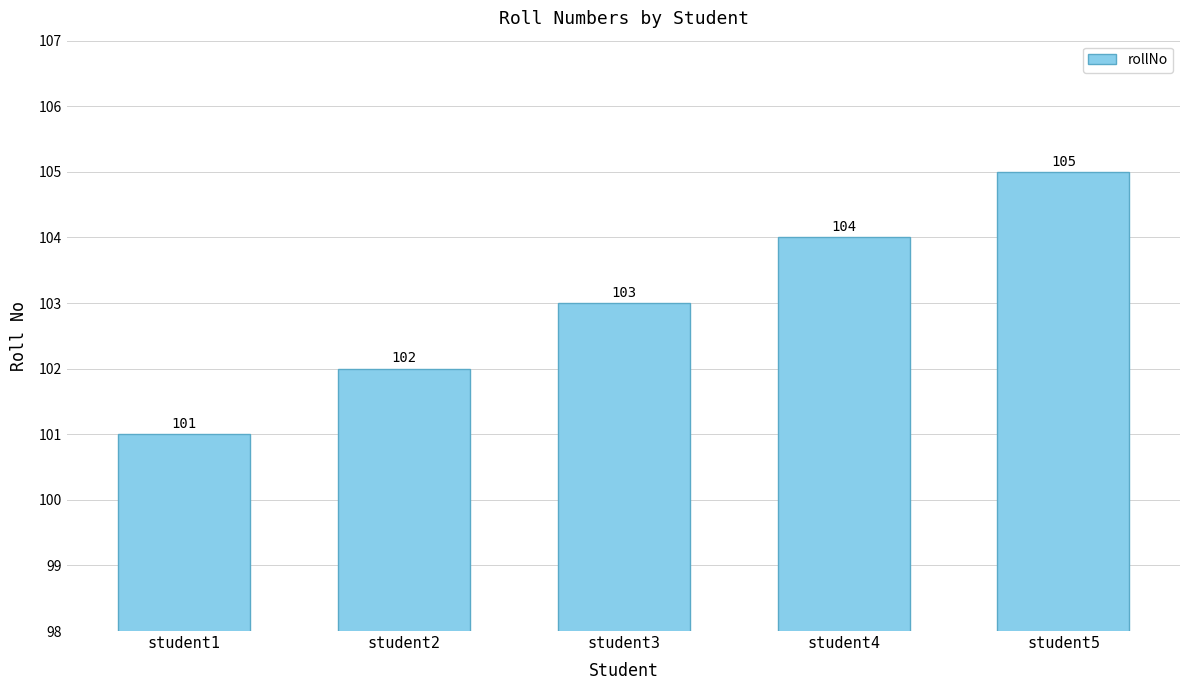

Reading right to left, what are all the values shown in this chart?

student5=105	student4=104	student3=103	student2=102	student1=101